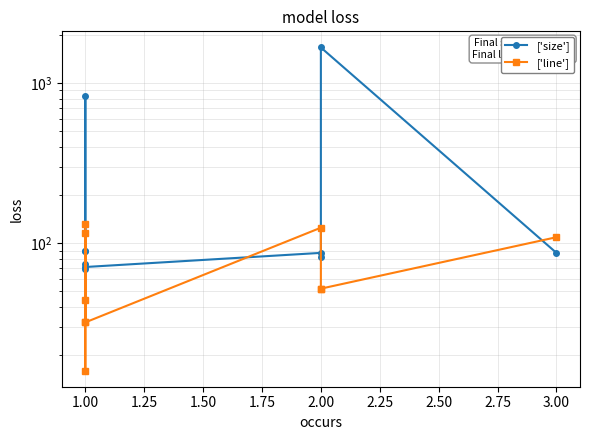

At which label does ['size'] reach its minimum?

1.00